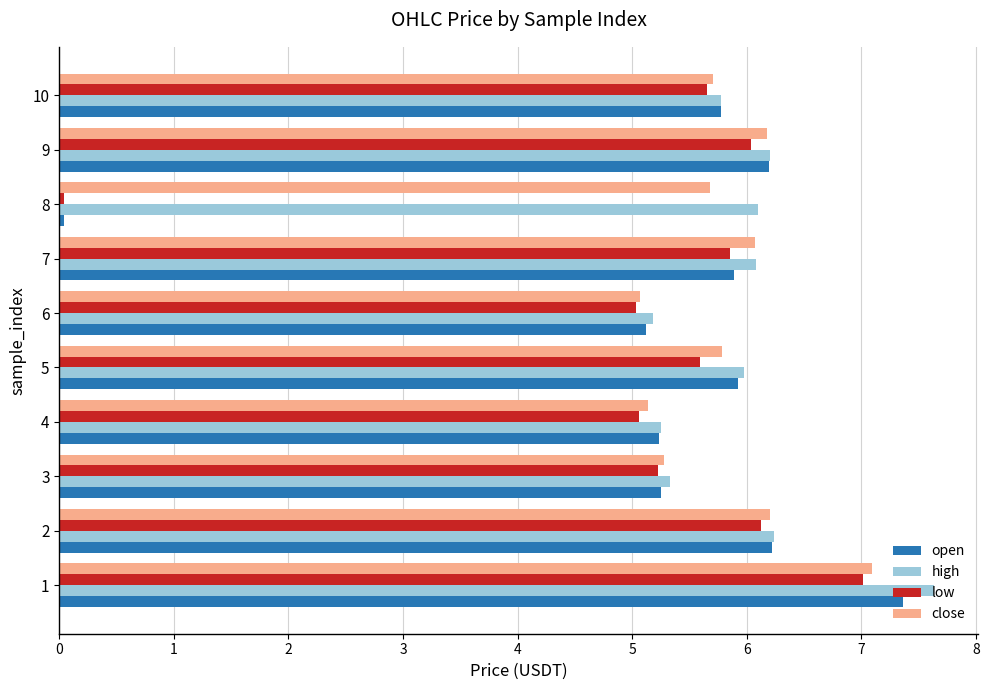

The value of open at 10 is 2.7. True or false?

False